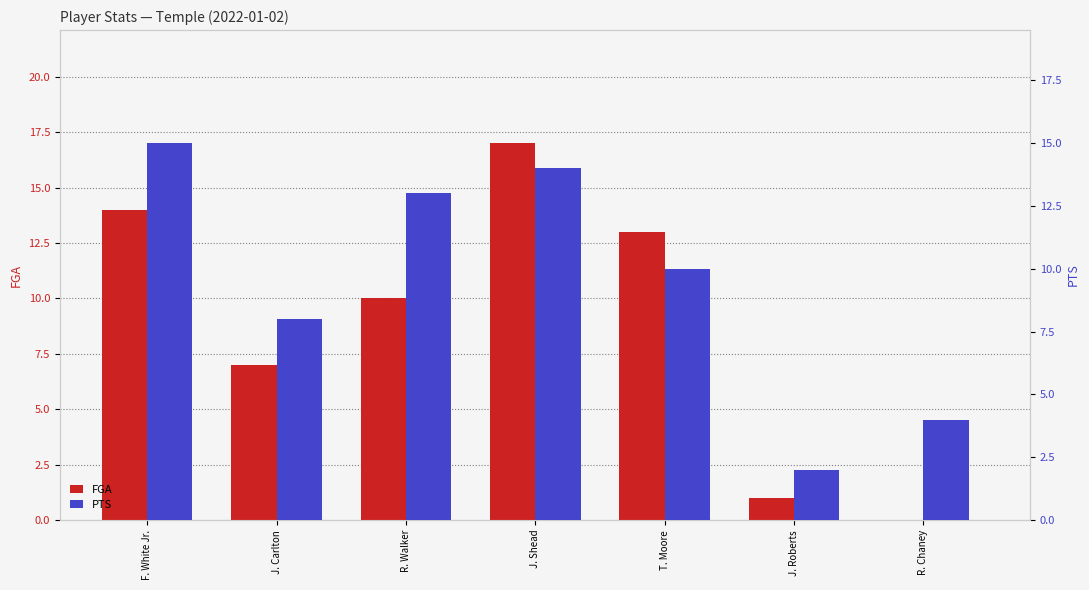

Which category has the highest value across all series?

J. Shead